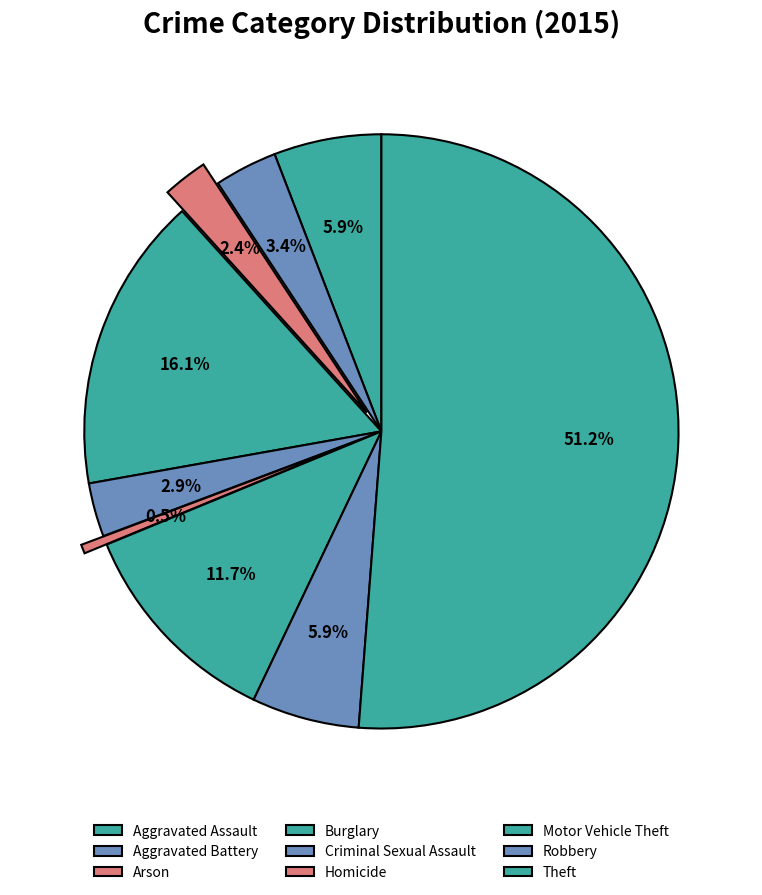

The Motor Vehicle Theft slice represents 12% of the pie. True or false?

True